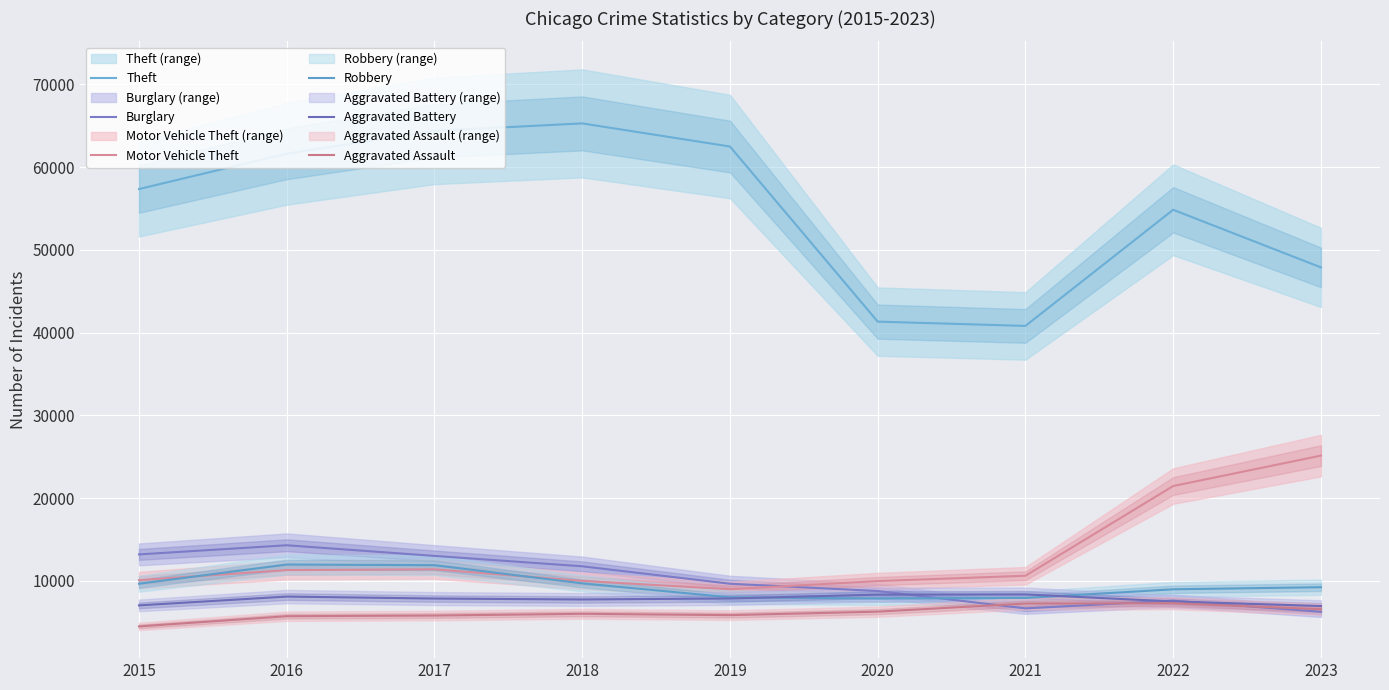

Reading left to right, what are all the values shown in this chart?

Theft: 57350	61621	64386	65287	62492	41324	40805	54844	47881
Burglary: 13184	14289	13001	11747	9638	8758	6659	7594	6244
Motor Vehicle Theft: 10068	11286	11380	9985	8977	9959	10603	21448	25125
Robbery: 9638	11960	11880	9681	7995	7855	7918	8964	9218
Aggravated Battery: 7019	8086	7845	7735	7857	8320	8347	7493	6944
Aggravated Assault: 4480	5712	5793	6001	5841	6263	7242	7281	6559